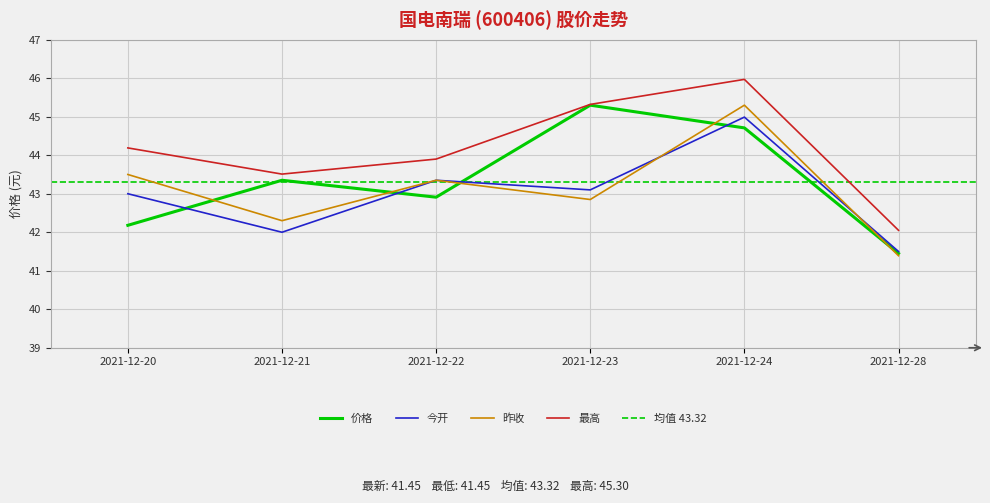

What is the difference between the highest and lowest values at 2021-12-24?

1.3